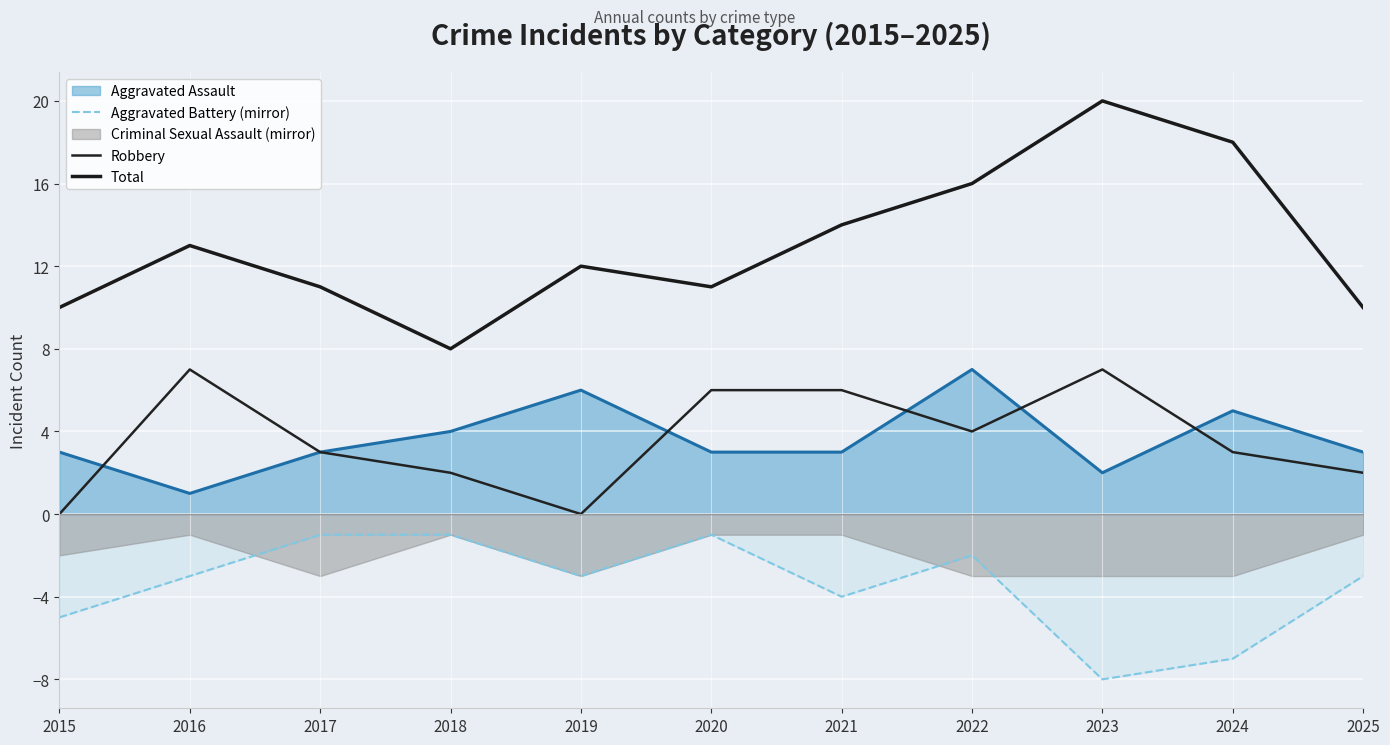

What is the greatest value displayed?

20